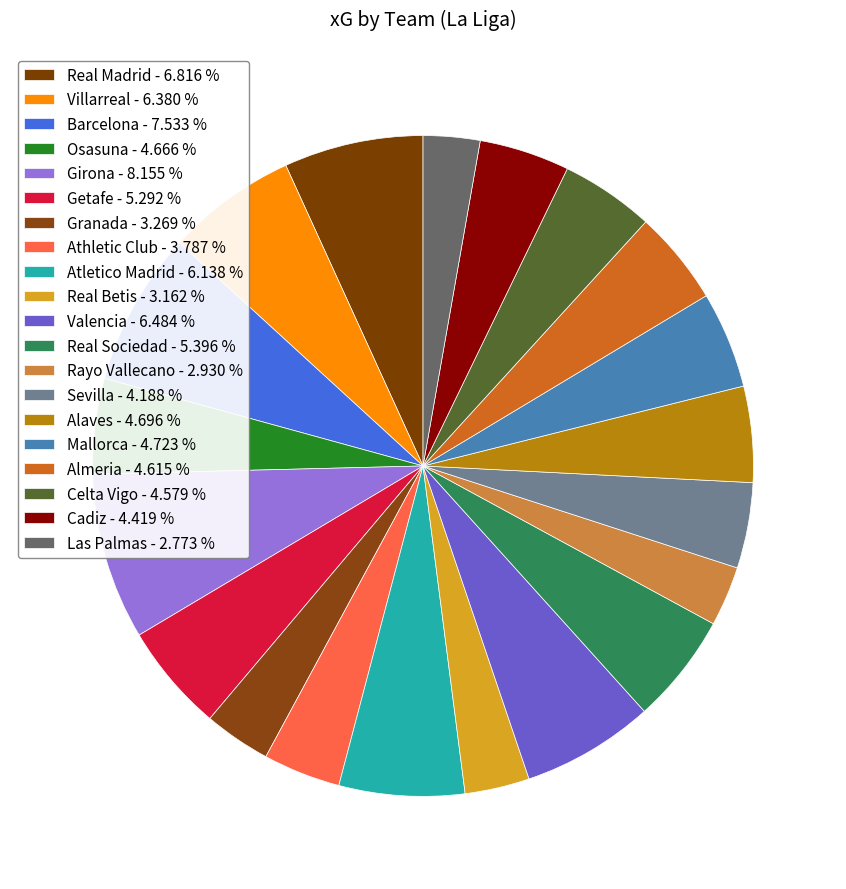

Rank the categories by value from highest to lowest.

Girona, Barcelona, Real Madrid, Valencia, Villarreal, Atletico Madrid, Real Sociedad, Getafe, Mallorca, Alaves, Osasuna, Almeria, Celta Vigo, Cadiz, Sevilla, Athletic Club, Granada, Real Betis, Rayo Vallecano, Las Palmas